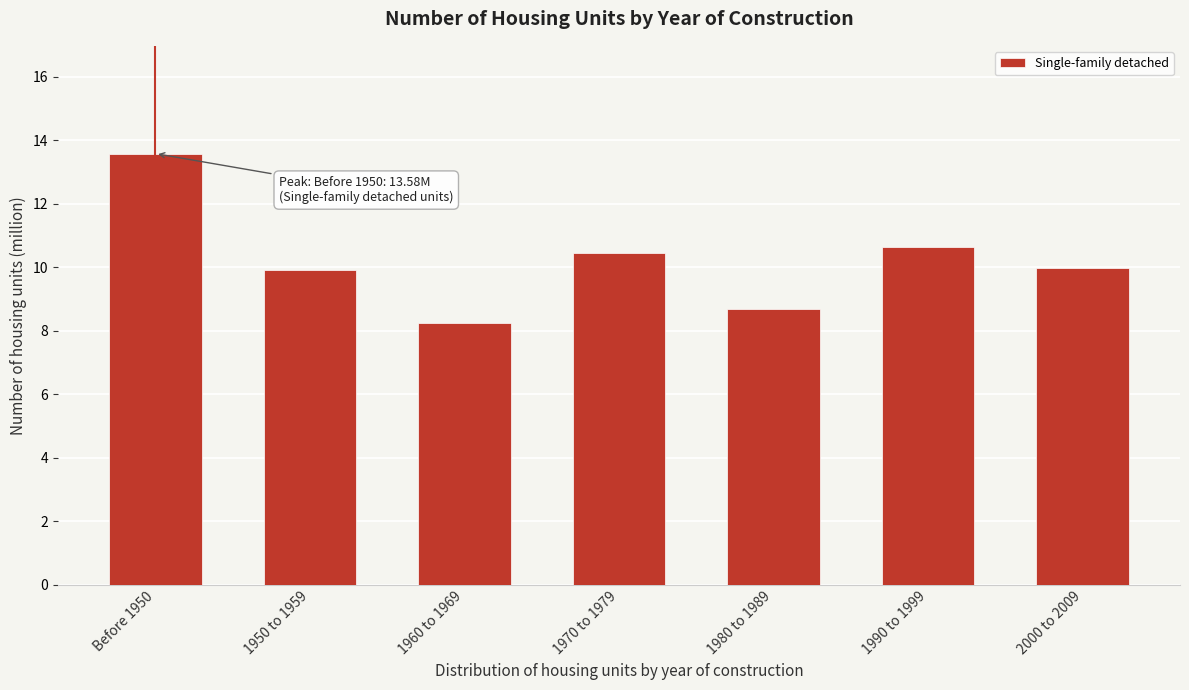

Reading left to right, what are all the values shown in this chart?

Before 1950=13.6	1950 to 1959=9.9	1960 to 1969=8.2	1970 to 1979=10.5	1980 to 1989=8.7	1990 to 1999=10.7	2000 to 2009=10.0